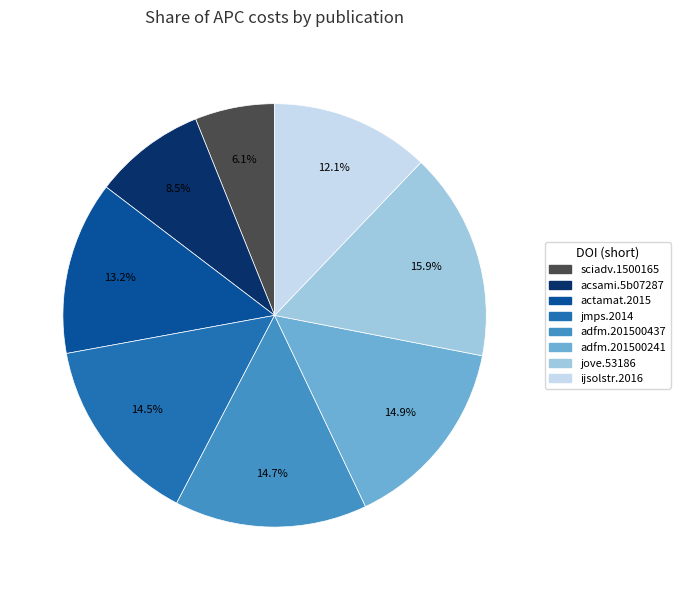

To the nearest percent, what is the difference between the largest and smallest slice percentages?

10%